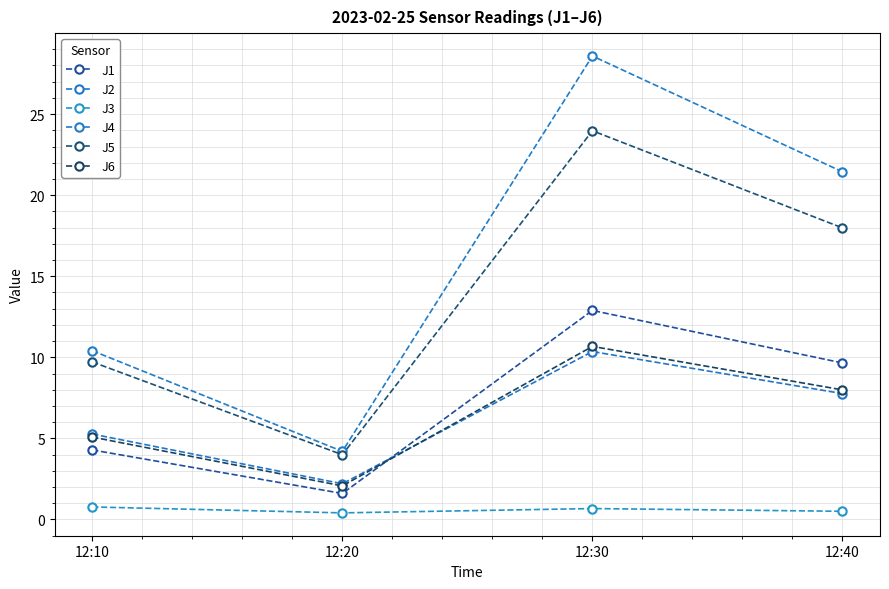

Reading left to right, transcribe all the data shown in this chart.

J1: 4.3	1.6	12.9	9.7
J2: 5.3	2.2	10.4	7.8
J3: 0.8	0.4	0.7	0.5
J4: 10.4	4.2	28.6	21.4
J5: 9.7	4.0	24.0	18.0
J6: 5.1	2.1	10.7	8.0